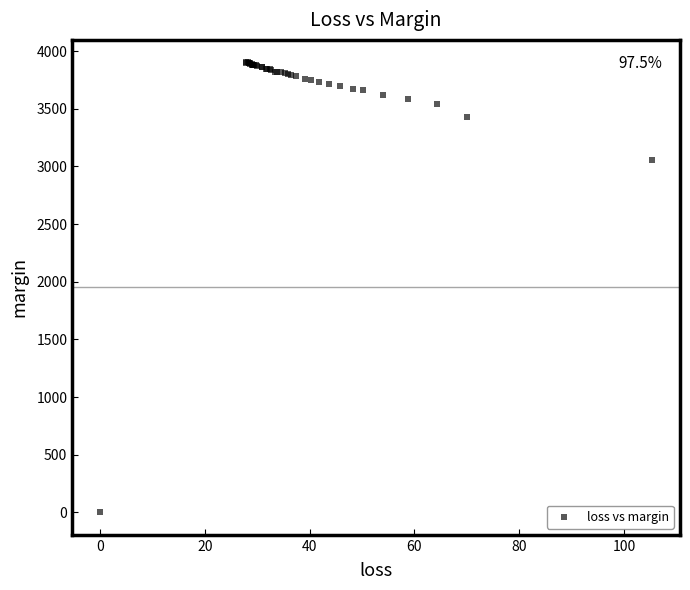

What Y value in the scatter plot is closest to 1951?

3052.6